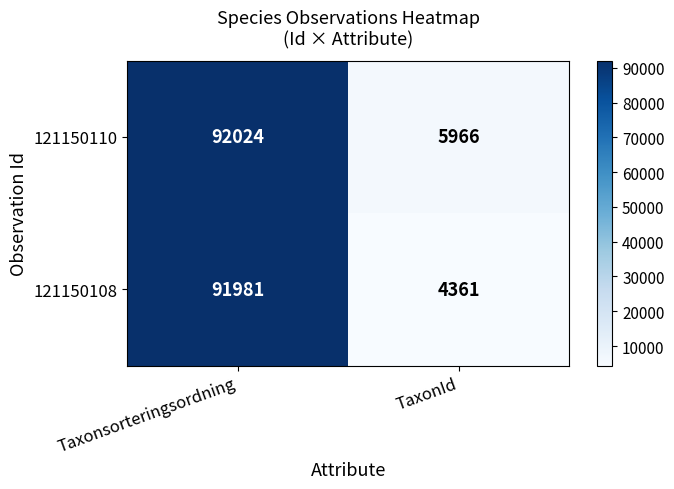

The 121150108 series shows 164344 at Taxonsorteringsordning. True or false?

False